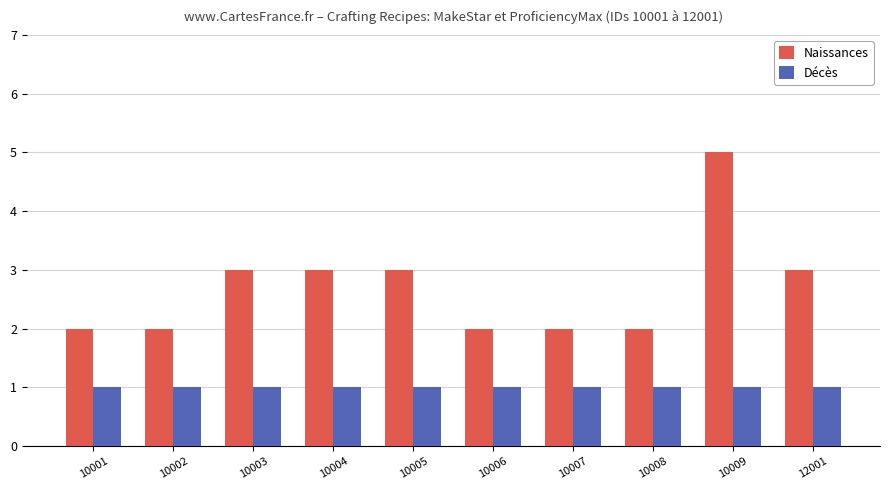

Reading left to right, what are all the values shown in this chart?

Naissances: 2	2	3	3	3	2	2	2	5	3
Décès: 1	1	1	1	1	1	1	1	1	1